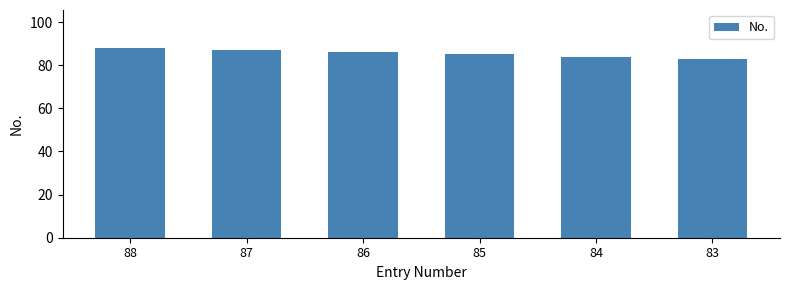

Between 83 and 86, which is larger?

86